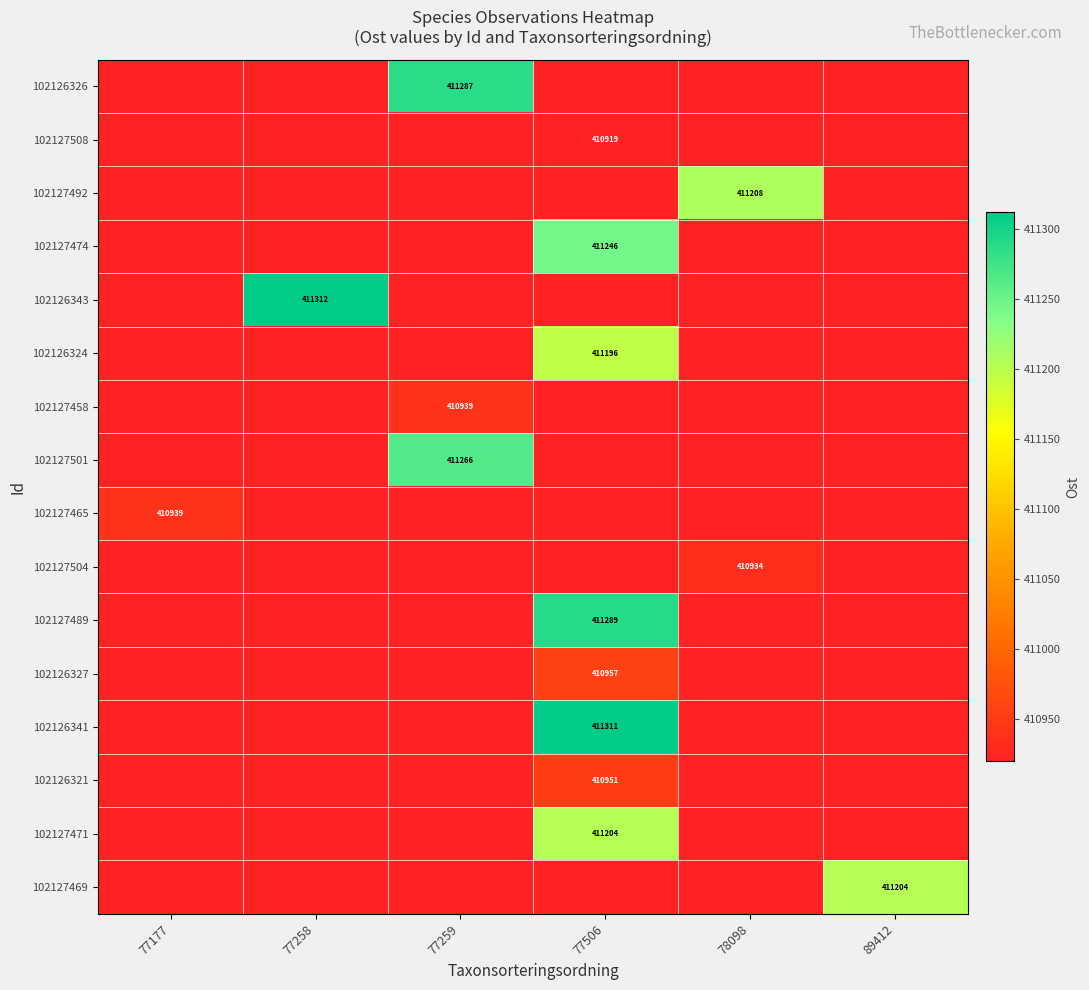

What is the total value across all series at 77177?

410938.7